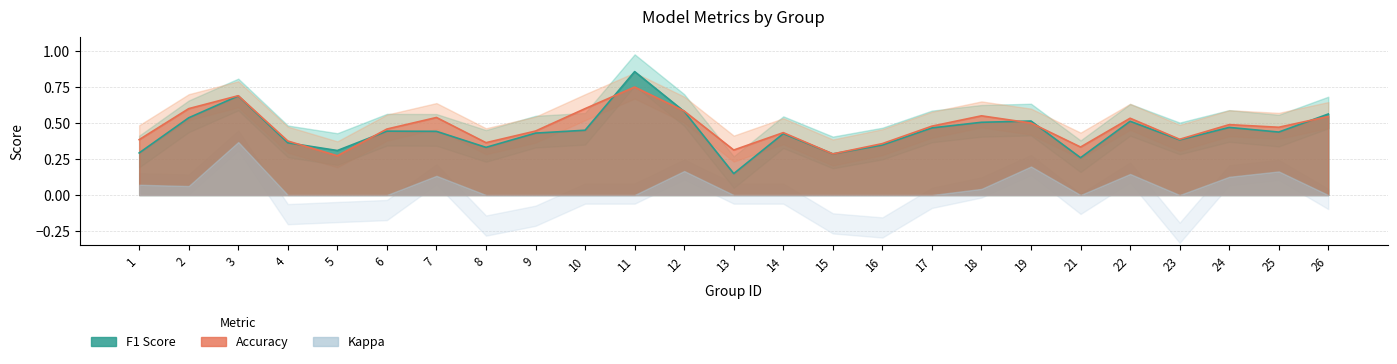

Where is the first local maximum for accuracy?

3